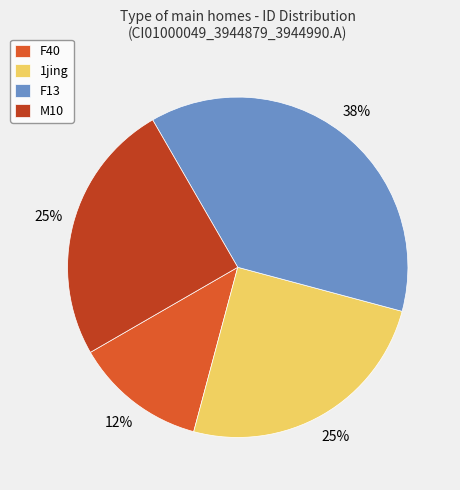

To the nearest percent, what portion does 1jing represent?

25%